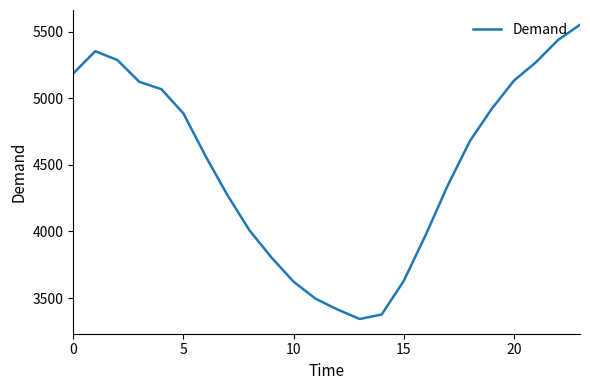

What is the maximum value shown in the chart?

5552